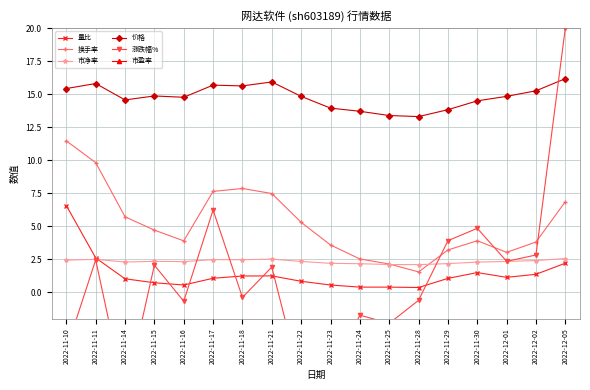

What is the smallest value displayed?

-7.8